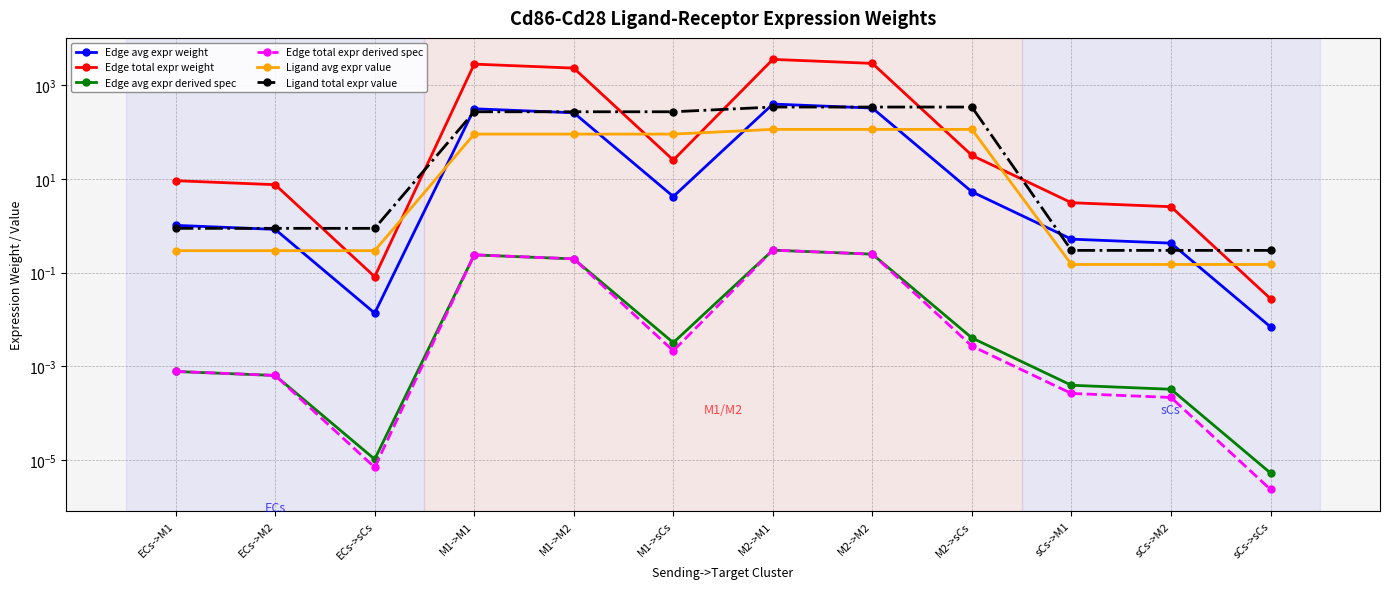

Reading left to right, list all the values displayed in this chart.

Edge avg expr weight: ECs->M1=1.0	ECs->M2=0.8	ECs->sCs=0.0	M1->M1=317.9	M1->M2=261.2	M1->sCs=4.2	M2->M1=401.1	M2->M2=329.6	M2->sCs=5.4	sCs->M1=0.5	sCs->M2=0.4	sCs->sCs=0.0
Edge total expr weight: ECs->M1=9.2	ECs->M2=7.6	ECs->sCs=0.1	M1->M1=2861.2	M1->M2=2351.0	M1->sCs=25.5	M2->M1=3610.0	M2->M2=2966.3	M2->sCs=32.1	sCs->M1=3.1	sCs->M2=2.6	sCs->sCs=0.0
Edge avg expr derived spec: ECs->M1=0.0	ECs->M2=0.0	ECs->sCs=0.0	M1->M1=0.2	M1->M2=0.2	M1->sCs=0.0	M2->M1=0.3	M2->M2=0.2	M2->sCs=0.0	sCs->M1=0.0	sCs->M2=0.0	sCs->sCs=0.0
Edge total expr derived spec: ECs->M1=0.0	ECs->M2=0.0	ECs->sCs=0.0	M1->M1=0.2	M1->M2=0.2	M1->sCs=0.0	M2->M1=0.3	M2->M2=0.2	M2->sCs=0.0	sCs->M1=0.0	sCs->M2=0.0	sCs->sCs=0.0
Ligand avg expr value: ECs->M1=0.3	ECs->M2=0.3	ECs->sCs=0.3	M1->M1=91.5	M1->M2=91.5	M1->sCs=91.5	M2->M1=115.5	M2->M2=115.5	M2->sCs=115.5	sCs->M1=0.2	sCs->M2=0.2	sCs->sCs=0.2
Ligand total expr value: ECs->M1=0.9	ECs->M2=0.9	ECs->sCs=0.9	M1->M1=274.5	M1->M2=274.5	M1->sCs=274.5	M2->M1=346.4	M2->M2=346.4	M2->sCs=346.4	sCs->M1=0.3	sCs->M2=0.3	sCs->sCs=0.3